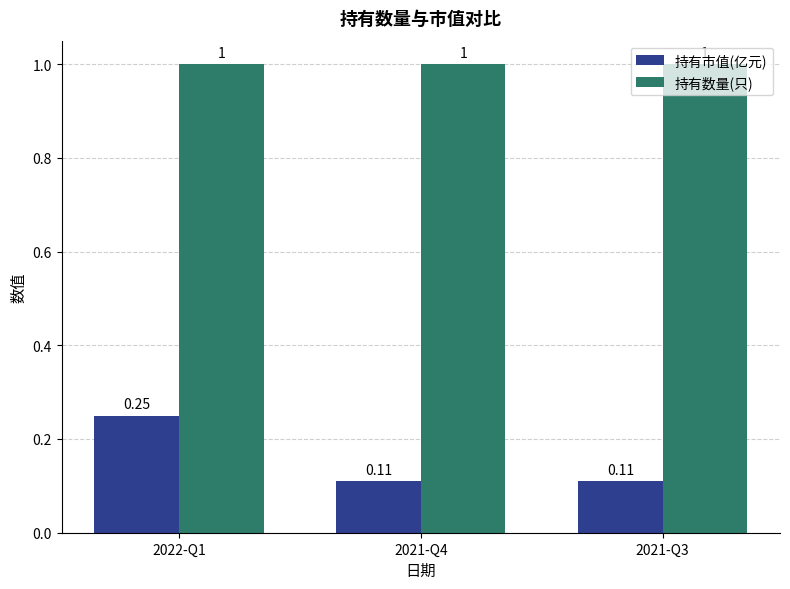

At 2021-Q3, list the series in order from largest to smallest.

持有数量(只), 持有市值(亿元)